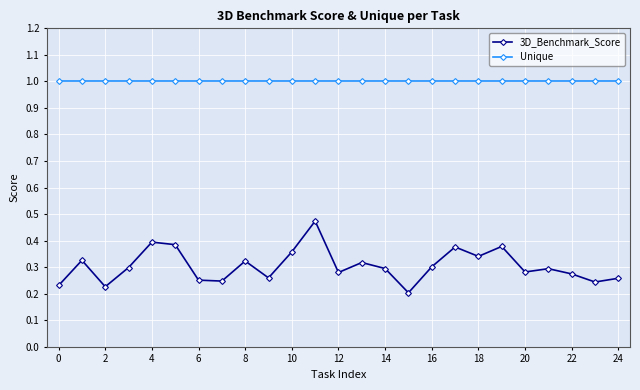

At how many categories does at least one series exceed 0?

25